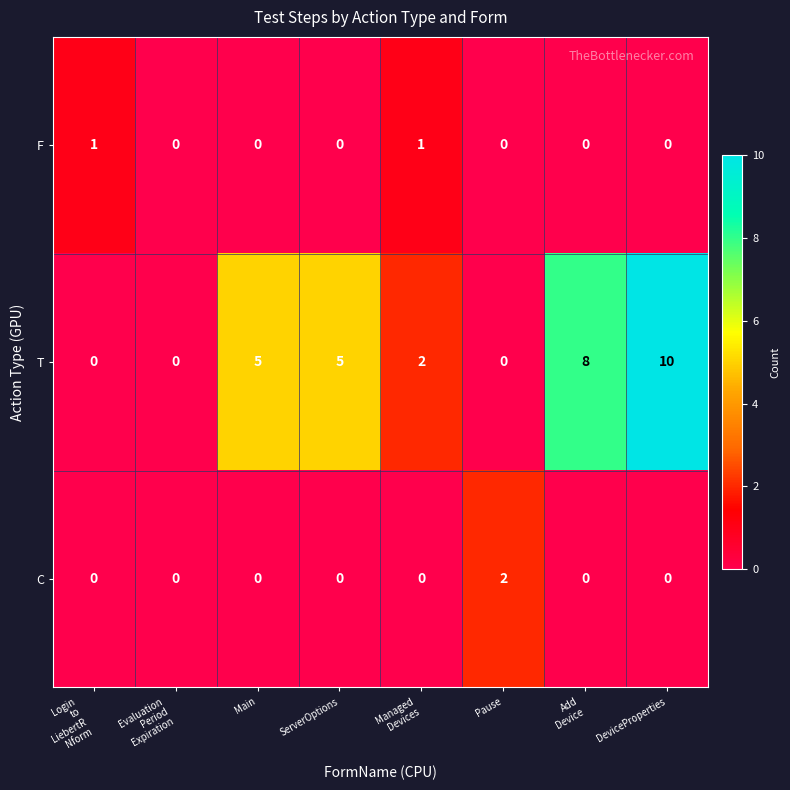

Which series changed the most between ServerOptions and Pause?

T